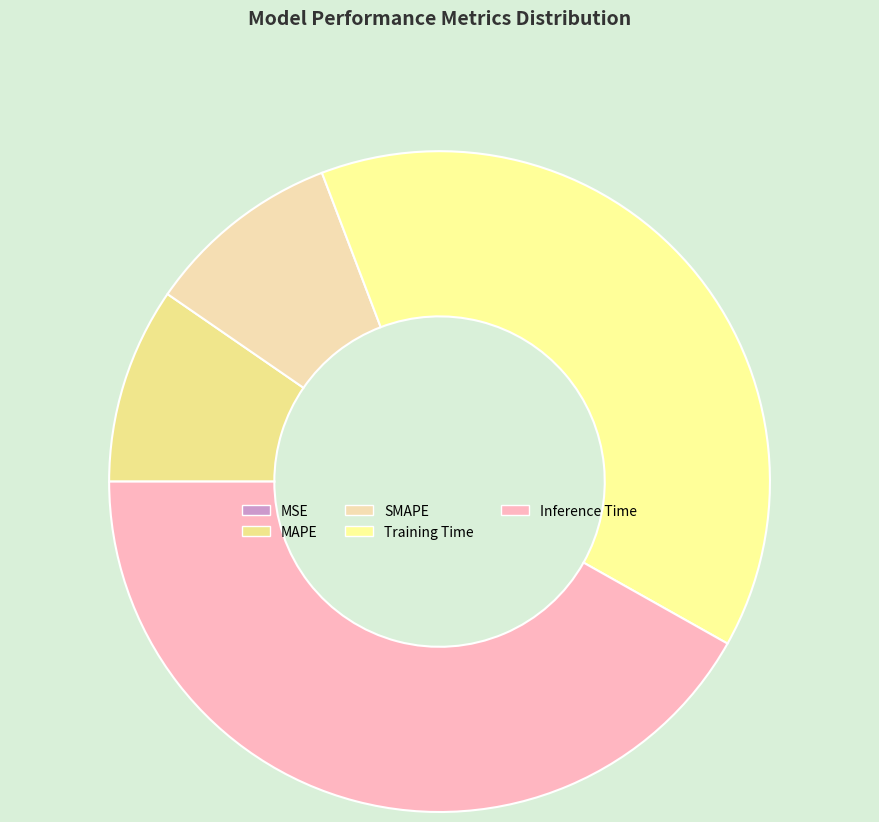

Count the number of slices in the pie.

5